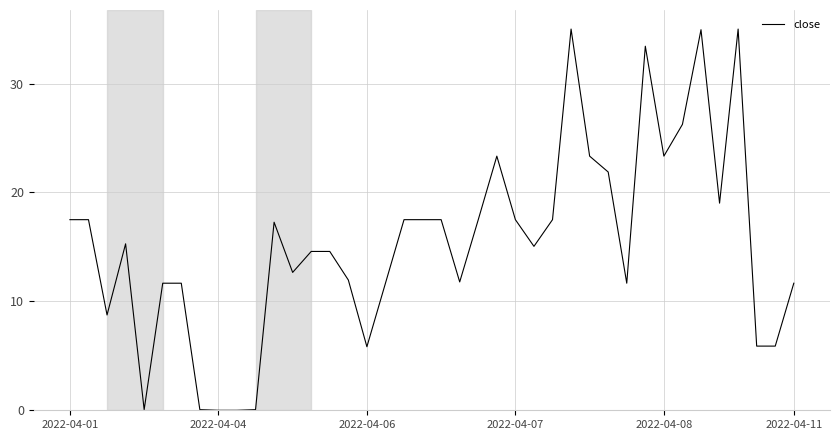

What is the difference between the maximum and second lowest values?

35.0